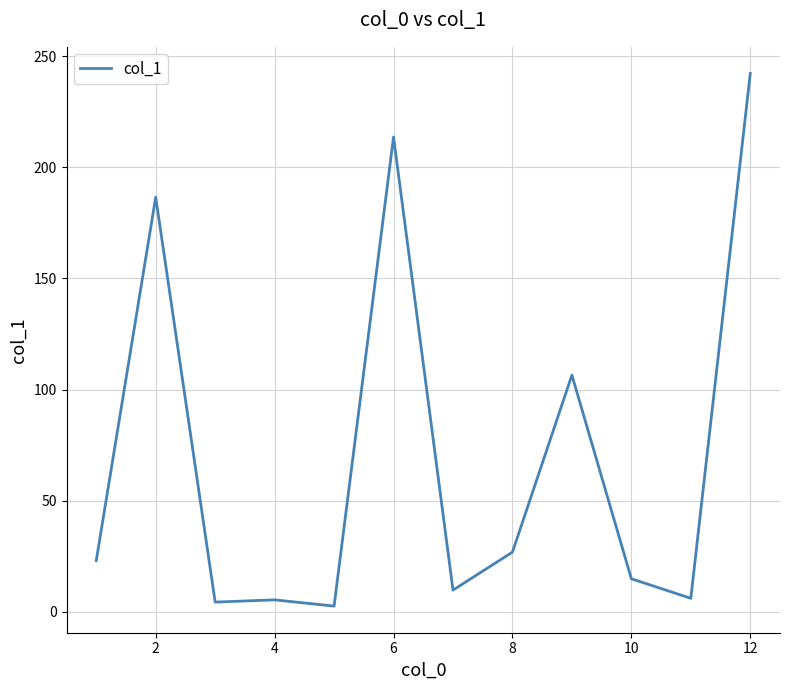

What is the greatest value displayed?

242.3